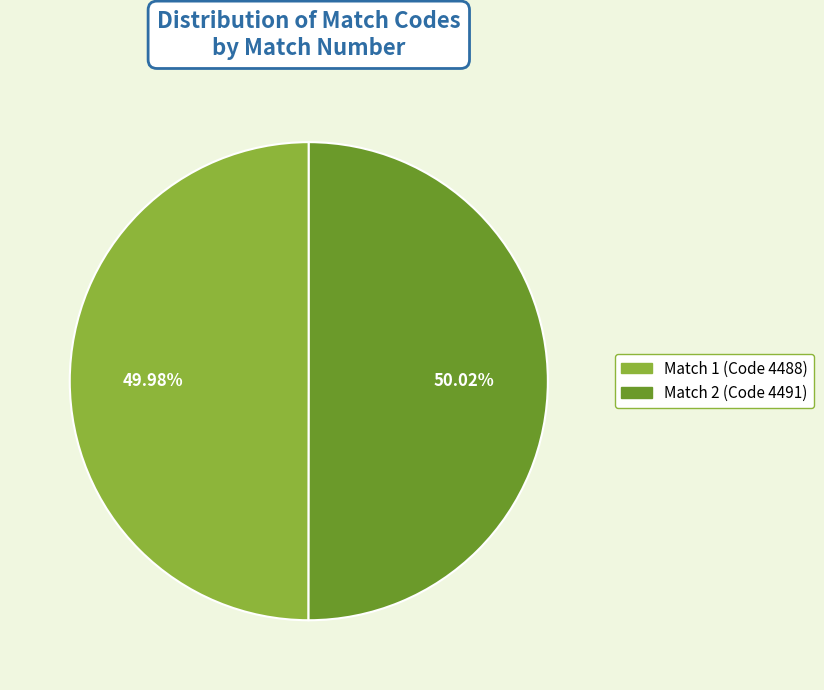

Approximately how many times larger is the value at Match 2 (Code 4491) compared to Match 1 (Code 4488)?

1.0